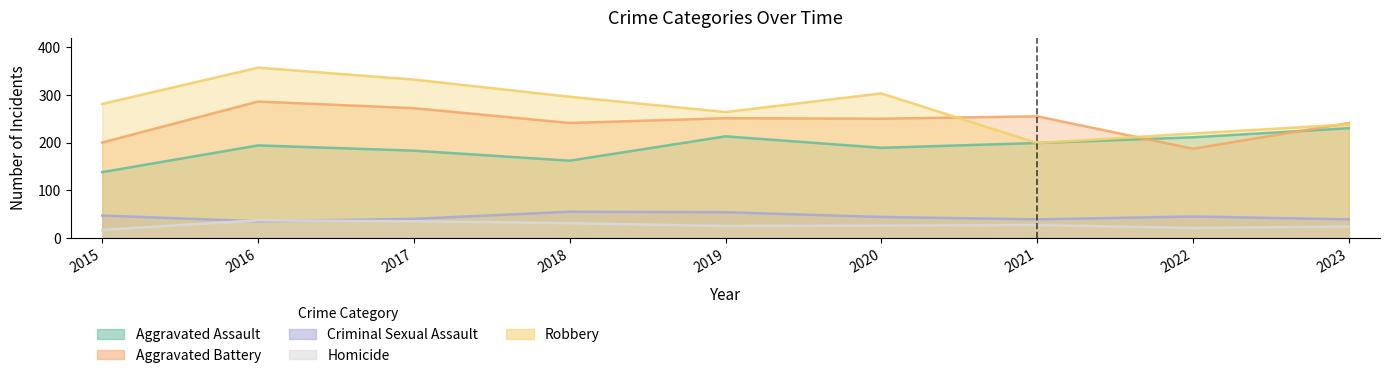

Reading left to right, list all the values displayed in this chart.

Aggravated Assault: 2015=138	2016=194	2017=183	2018=162	2019=213	2020=189	2021=199	2022=211	2023=230
Aggravated Battery: 2015=200	2016=286	2017=272	2018=241	2019=251	2020=250	2021=255	2022=187	2023=241
Criminal Sexual Assault: 2015=47	2016=35	2017=40	2018=55	2019=54	2020=44	2021=39	2022=45	2023=39
Homicide: 2015=17	2016=37	2017=35	2018=31	2019=25	2020=26	2021=27	2022=21	2023=24
Robbery: 2015=281	2016=357	2017=332	2018=296	2019=264	2020=303	2021=199	2022=219	2023=238